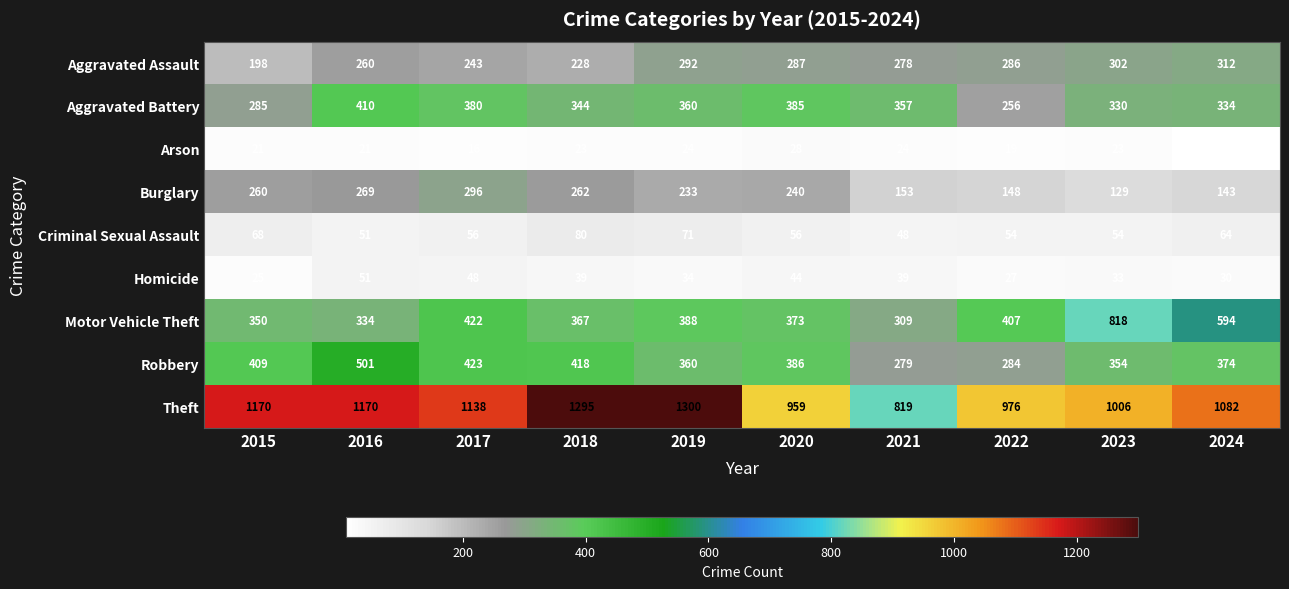

What is the minimum value shown in the chart?

10